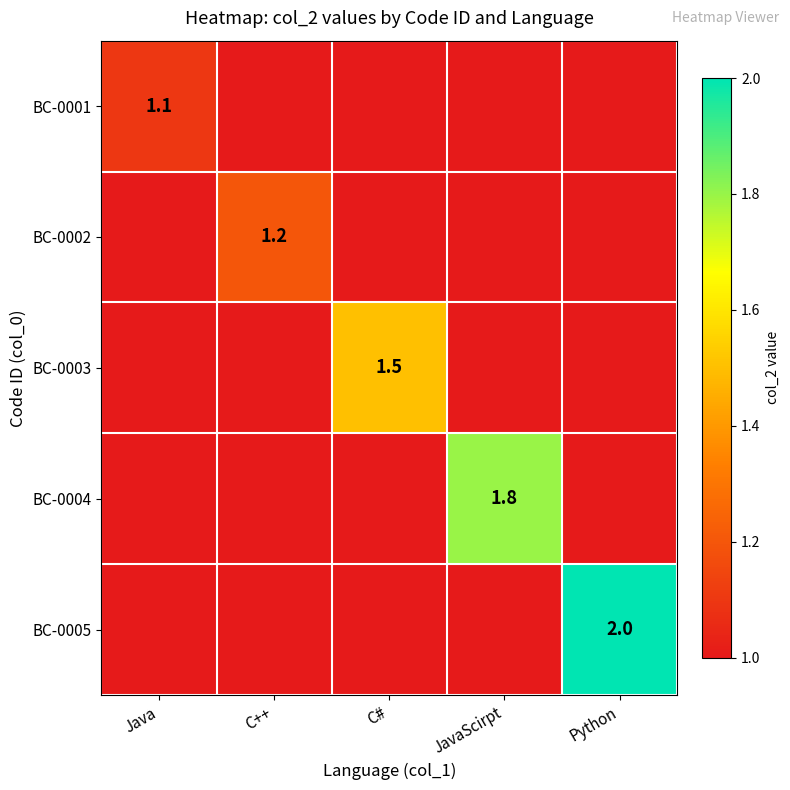

The value of BC-0004 at JavaScirpt is 0.7. True or false?

False